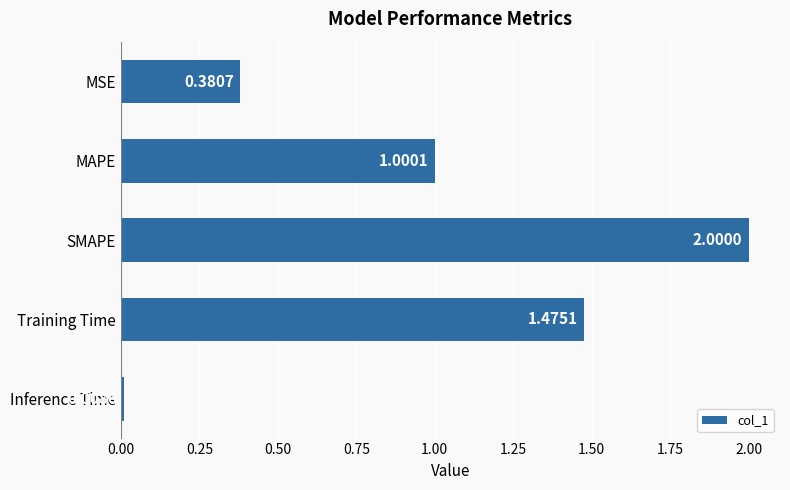

What is the label of the 5th bar from the top?

Inference Time